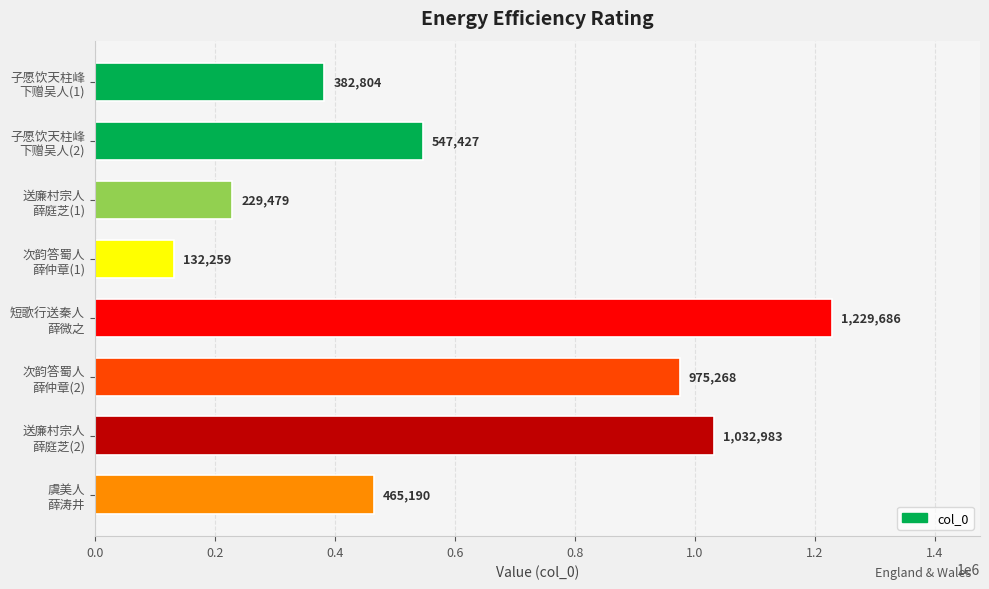

What is the smallest value displayed?

132259